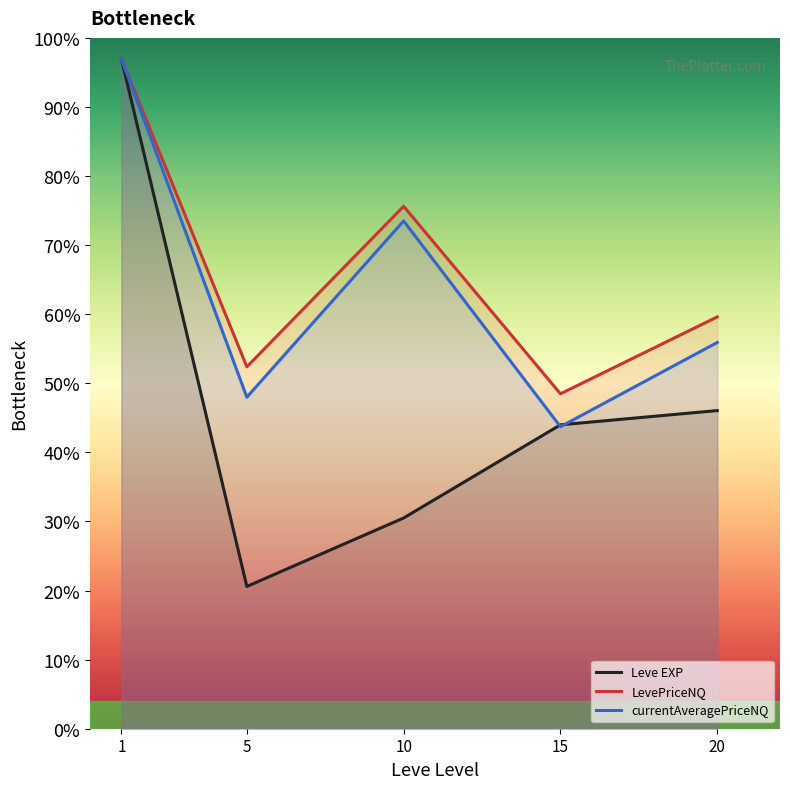

Read the currentAveragePriceNQ value at 15.

43.7